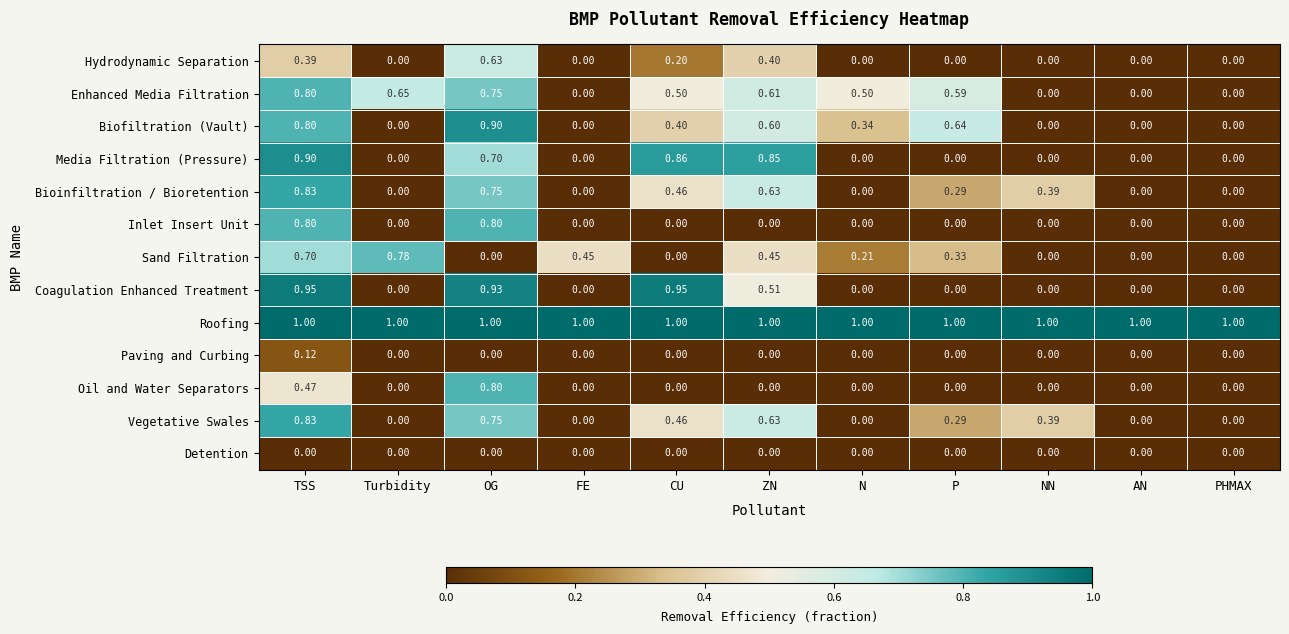

Which series has the widest spread of values?

Coagulation Enhanced Treatment